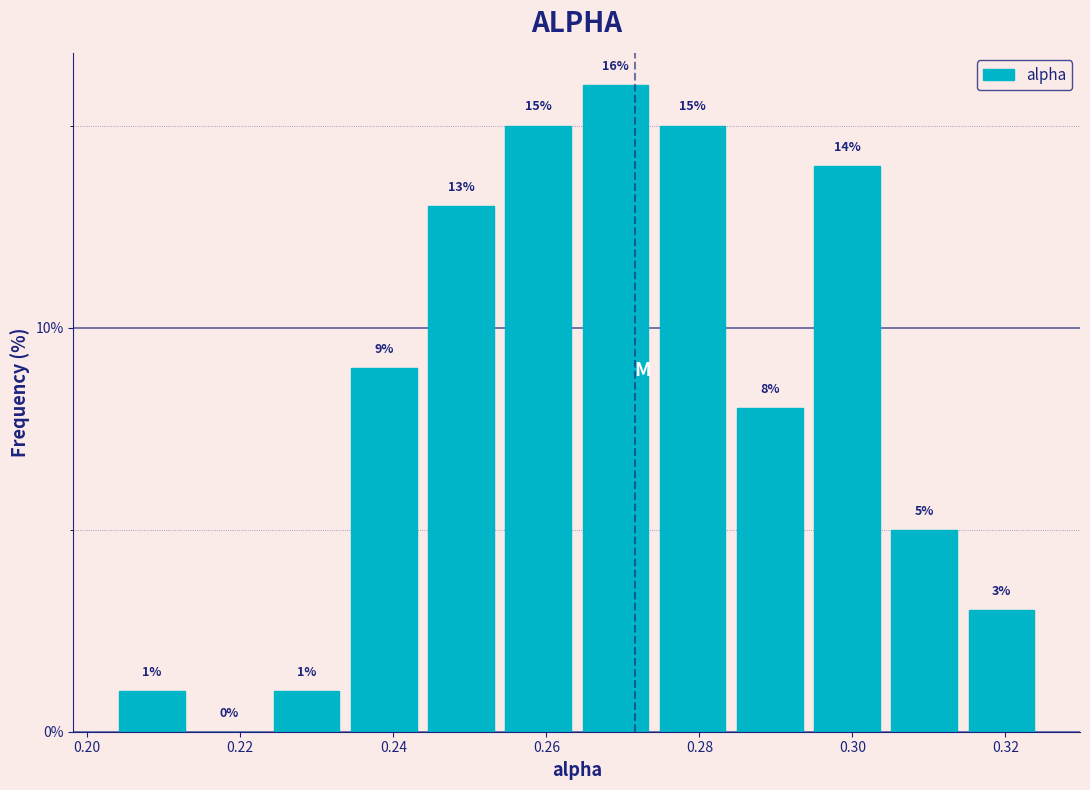

Over which range of the x-axis is the bar tallest?

0.264 to 0.274